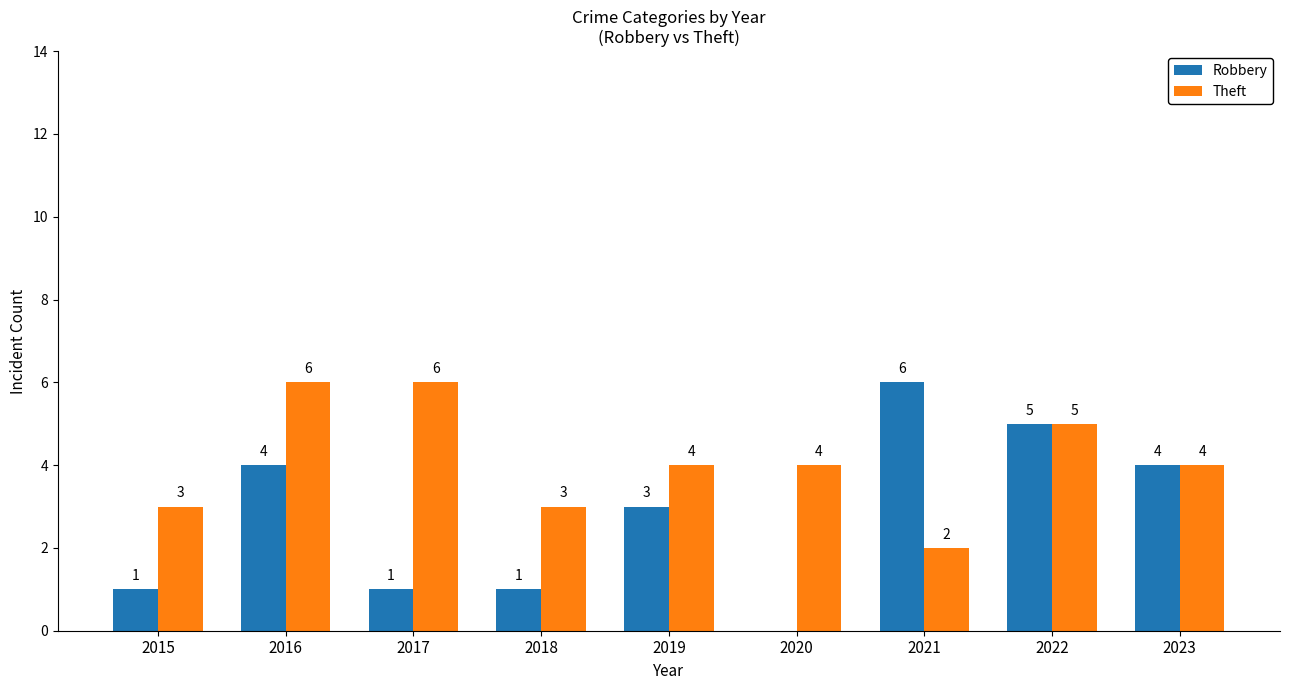

Is it true that Robbery equals 0 at 2018?

False